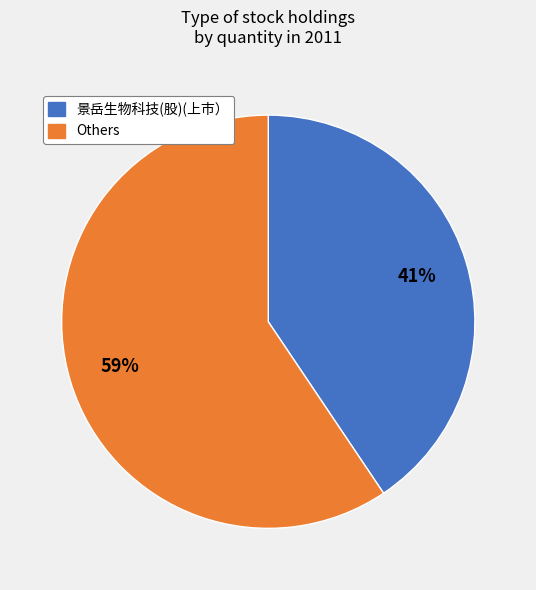

Is it true that Others is 59% of the pie?

True